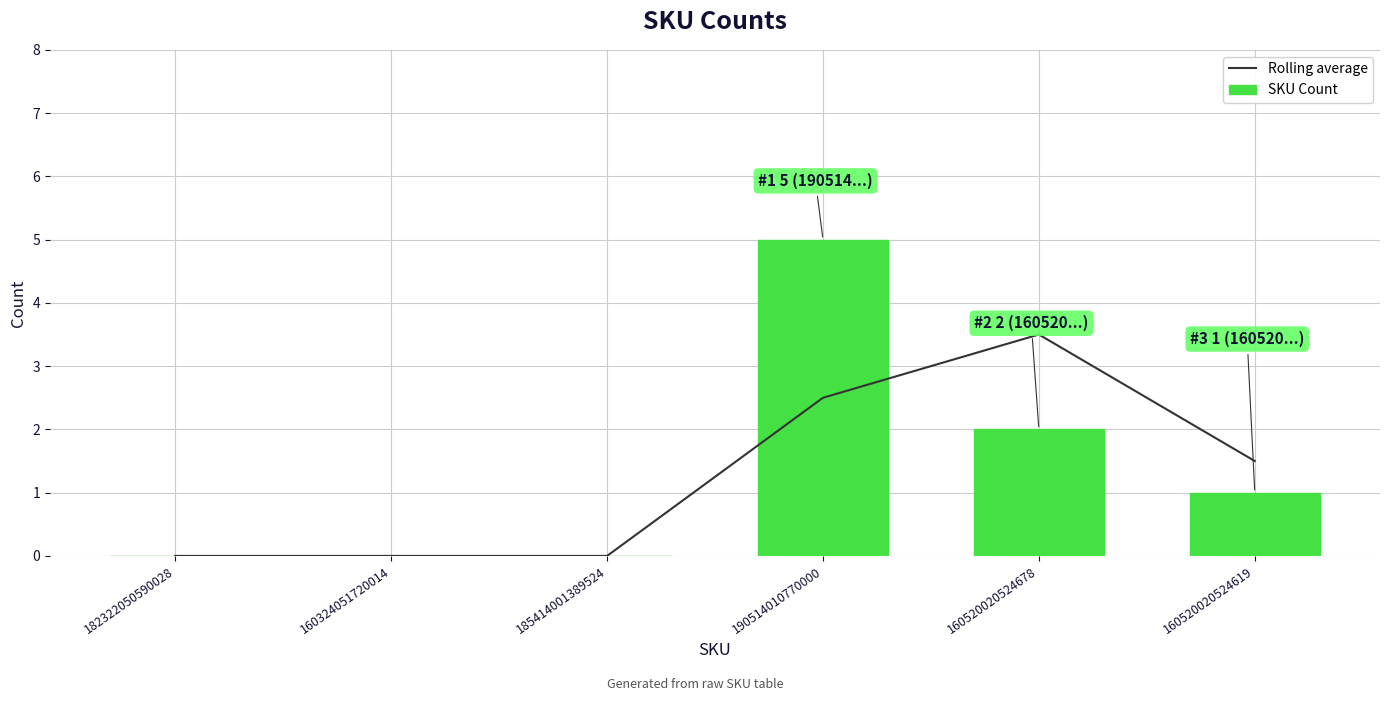

Is the value of SKU Count at 185414001389524 greater than the value of Rolling average at 182322050590028?

No